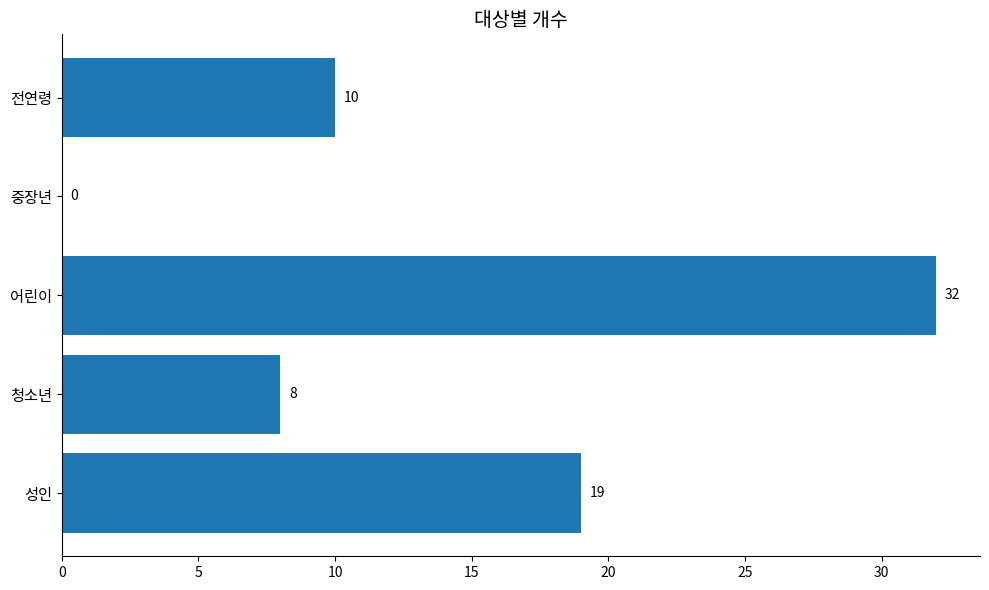

Which category has the highest value across all series?

어린이